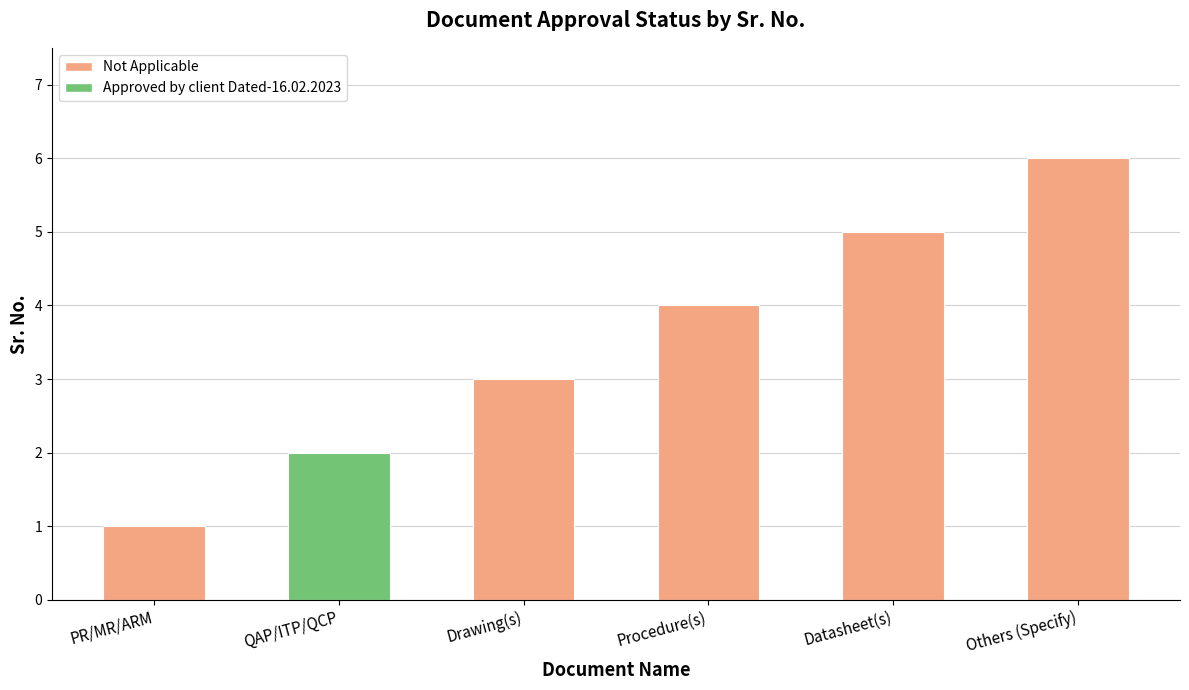

Which category has the lowest value across all series?

PR/MR/ARM